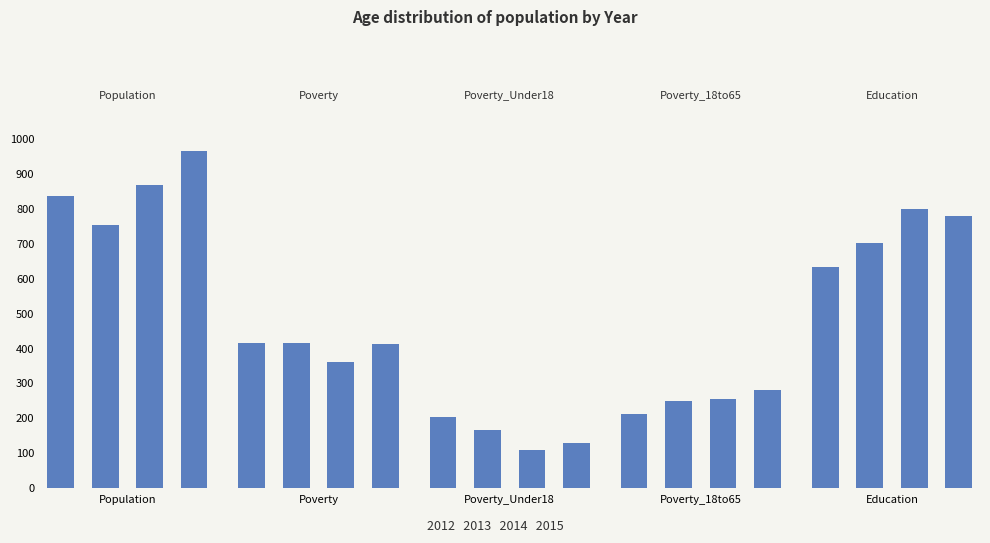

How many categories are shown in the chart?

4